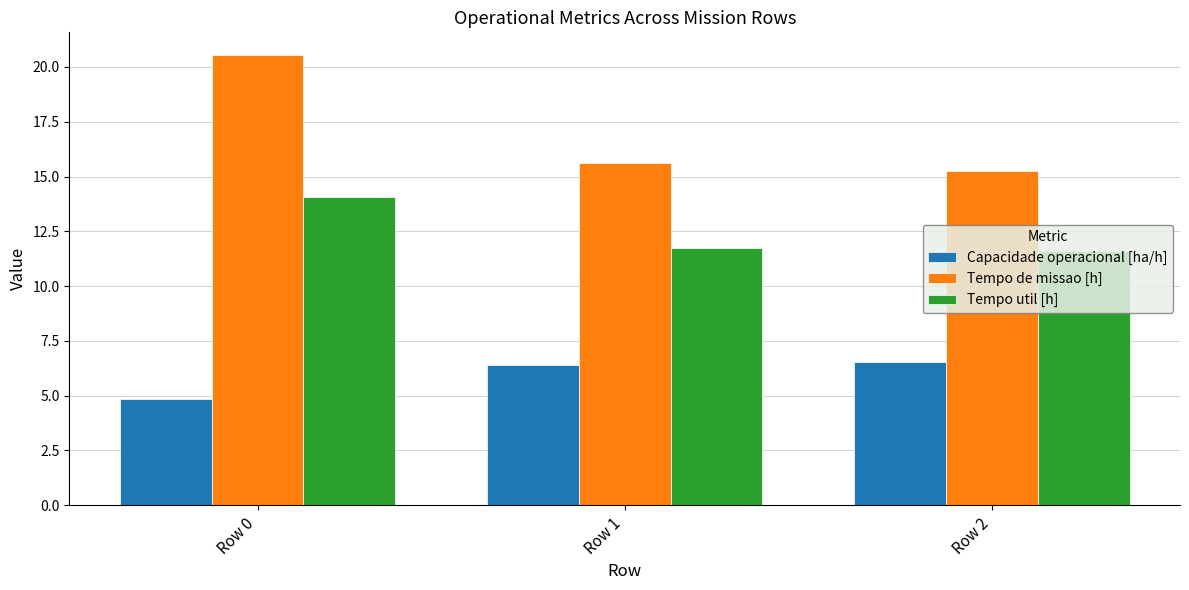

Reading left to right, extract all data points from this chart.

Capacidade operacional [ha/h]: Row 0=4.9	Row 1=6.4	Row 2=6.6
Tempo de missao [h]: Row 0=20.6	Row 1=15.6	Row 2=15.3
Tempo util [h]: Row 0=14.1	Row 1=11.8	Row 2=11.6